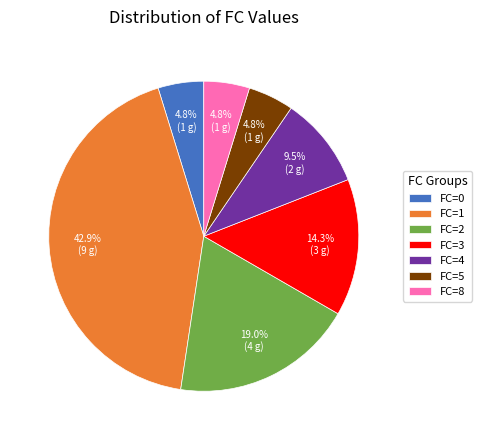

Approximately how many times larger is the value at FC=3 compared to FC=5?

3.0